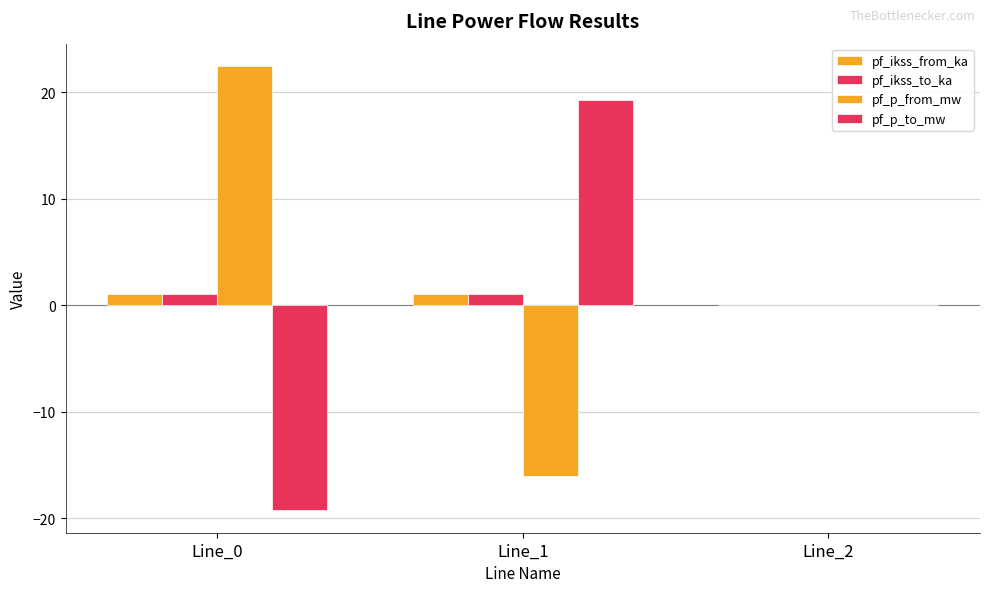

What is the difference between the maximum and second lowest values in the pf_p_to_mw series?

19.3